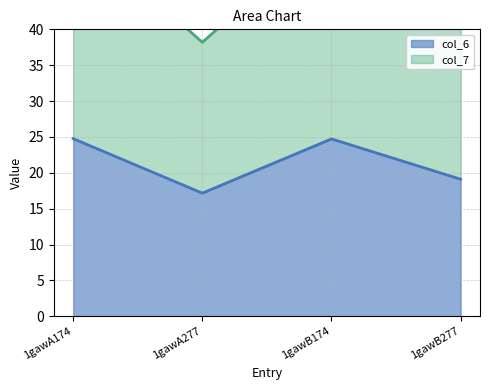

Reading left to right, extract all data points from this chart.

col_6: 24.8	17.2	24.7	19.1
col_7: 54.2	38.2	54.2	43.8